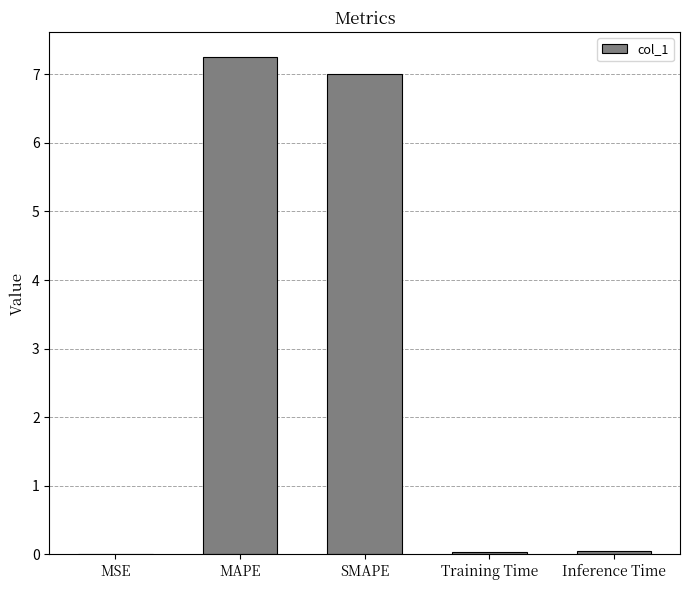

The value at SMAPE is 7.0. True or false?

True